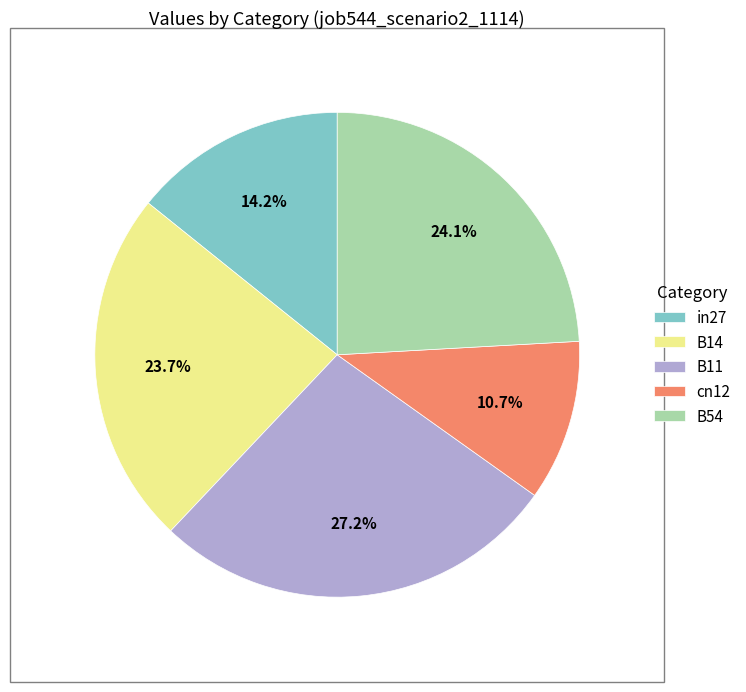

How many slices are in this pie chart?

5